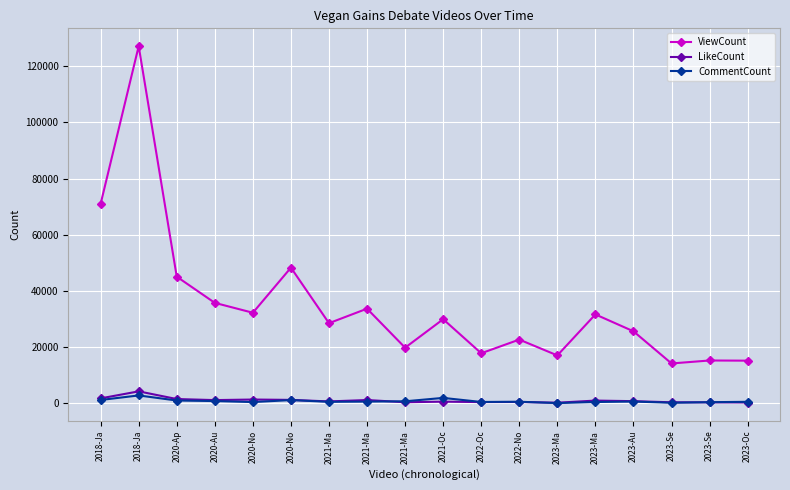

How many lines are shown in the chart?

3